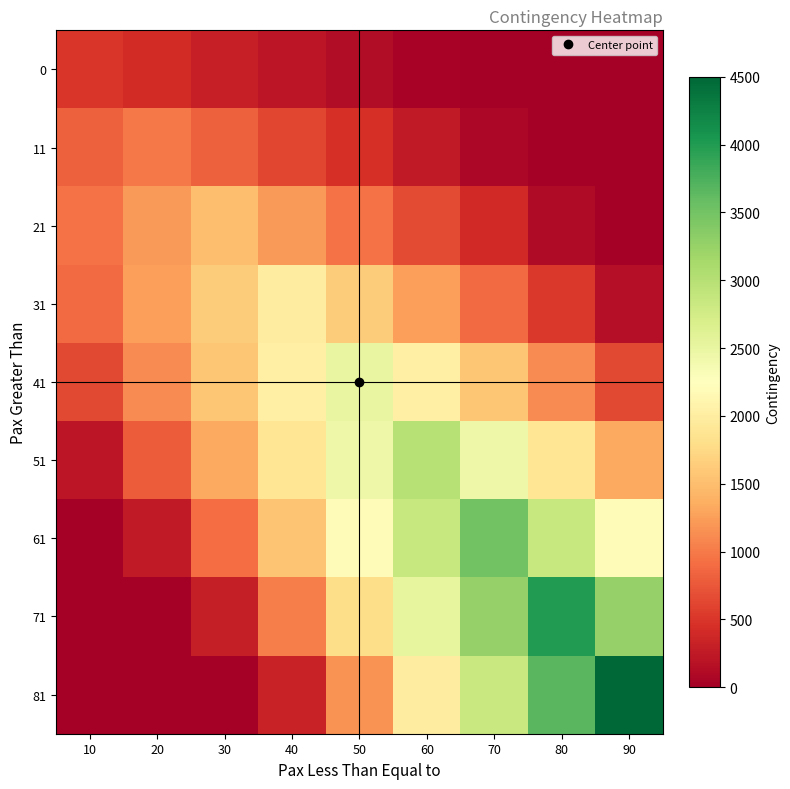

Reading left to right, what are all the values shown in this chart?

0: 10=500.0	20=407.4	30=314.8	40=222.2	50=129.6	60=37.0	70=0.0	80=0.0	90=0.0
11: 10=814.8	20=1000.0	30=814.8	40=629.6	50=444.4	60=259.3	70=74.1	80=0.0	90=0.0
21: 10=944.4	20=1222.2	30=1500.0	40=1222.2	50=944.4	60=666.7	70=388.9	80=111.1	90=0.0
31: 10=888.9	20=1259.3	30=1629.6	40=2000.0	50=1629.6	60=1259.3	70=888.9	80=518.5	90=148.1
41: 10=648.1	20=1111.1	30=1574.1	40=2037.0	50=2500.0	60=2037.0	70=1574.1	80=1111.1	90=648.1
51: 10=222.2	20=777.8	30=1333.3	40=1888.9	50=2444.4	60=3000.0	70=2444.4	80=1888.9	90=1333.3
61: 10=0.0	20=259.3	30=907.4	40=1555.6	50=2203.7	60=2851.9	70=3500.0	80=2851.9	90=2203.7
71: 10=0.0	20=0.0	30=296.3	40=1037.0	50=1777.8	60=2518.5	70=3259.3	80=4000.0	90=3259.3
81: 10=0.0	20=0.0	30=0.0	40=333.3	50=1166.7	60=2000.0	70=2833.3	80=3666.7	90=4500.0